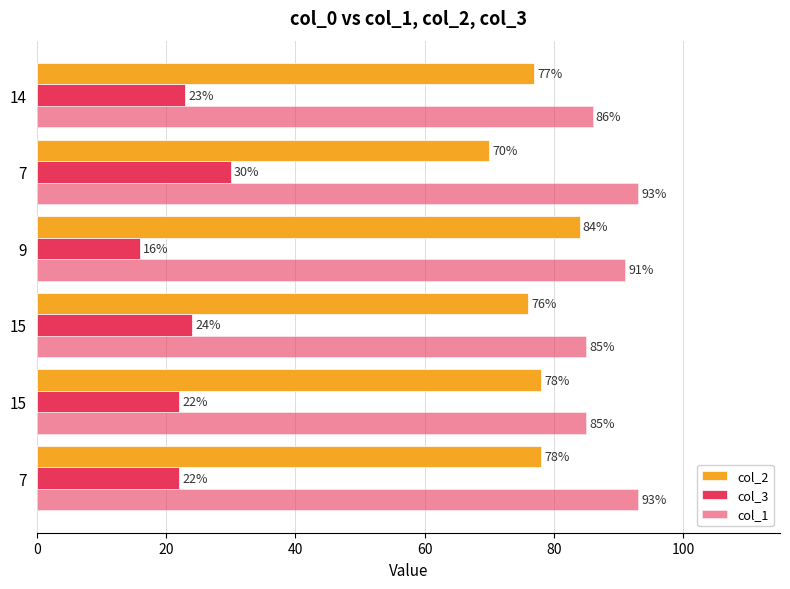

How many distinct data groups are displayed?

3